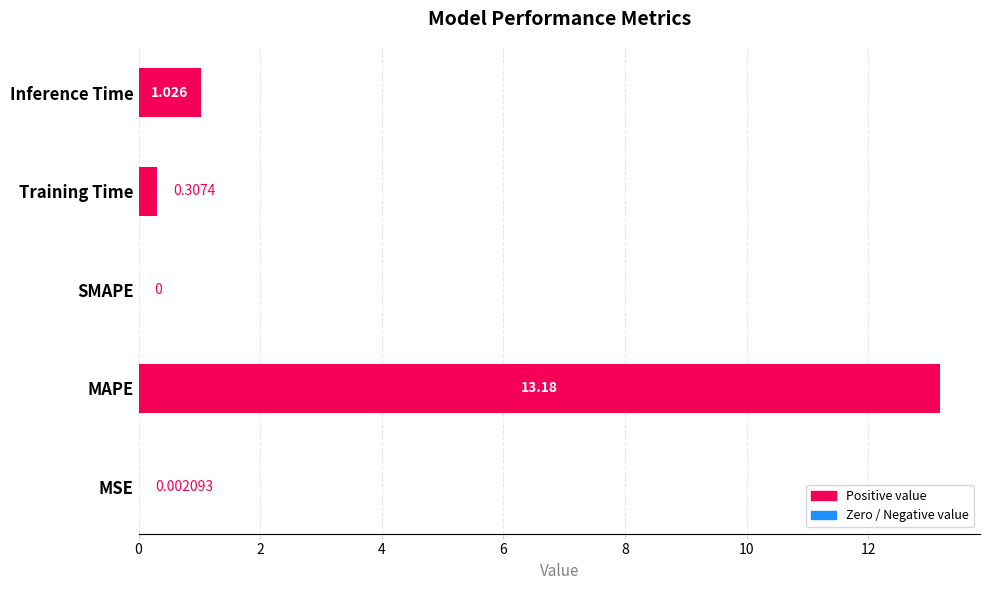

Where is the data nearest to the value 6?

Inference Time